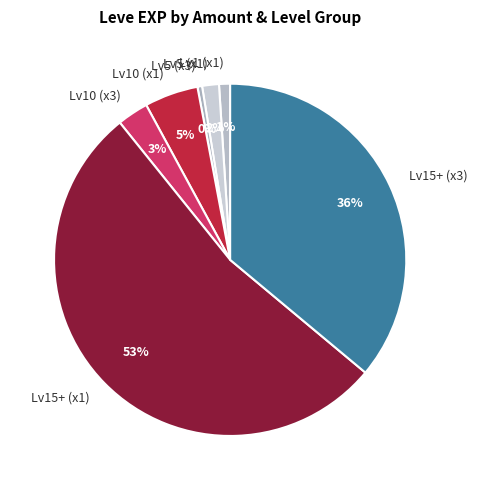

How many segments does this pie chart have?

7